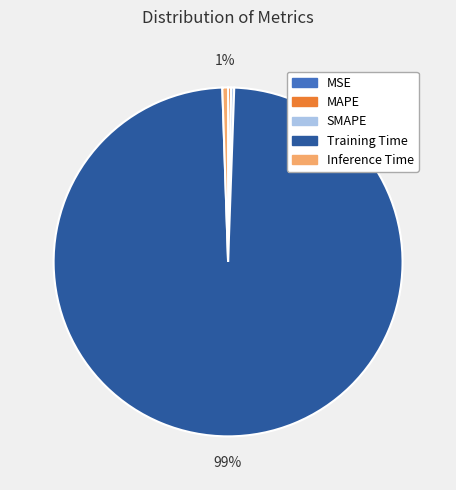

To the nearest percent, what is the combined percentage of SMAPE and Inference Time?

1%